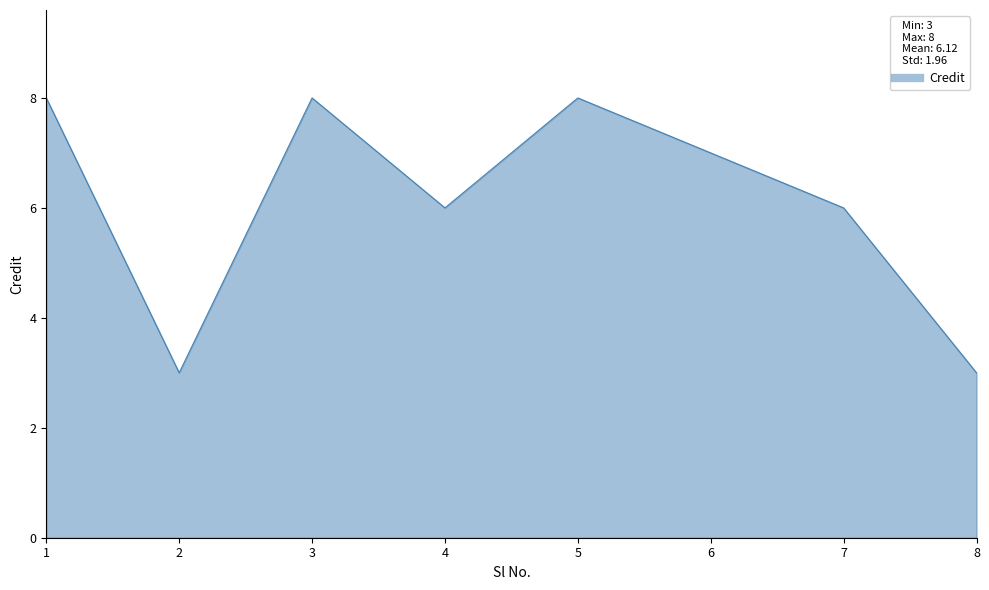

How many interior local valleys (lower than both neighbors) does the data have?

2